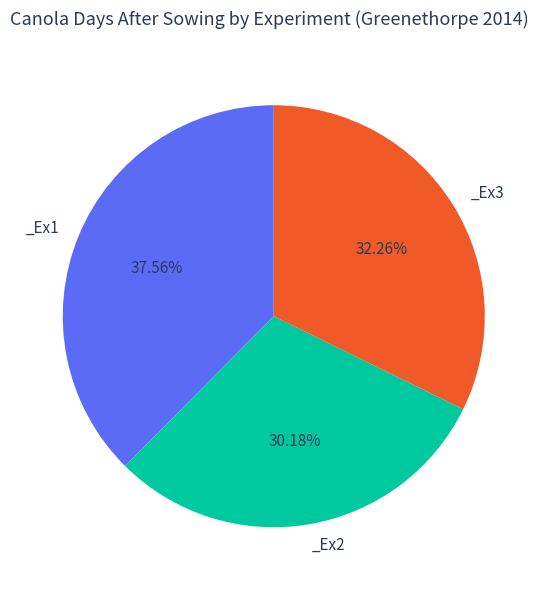

Does any single category account for the majority?

No